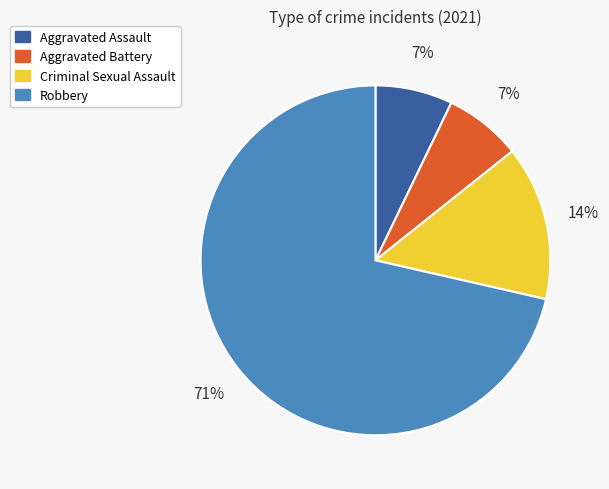

Is the sum of Aggravated Battery and Aggravated Assault greater than half?

No